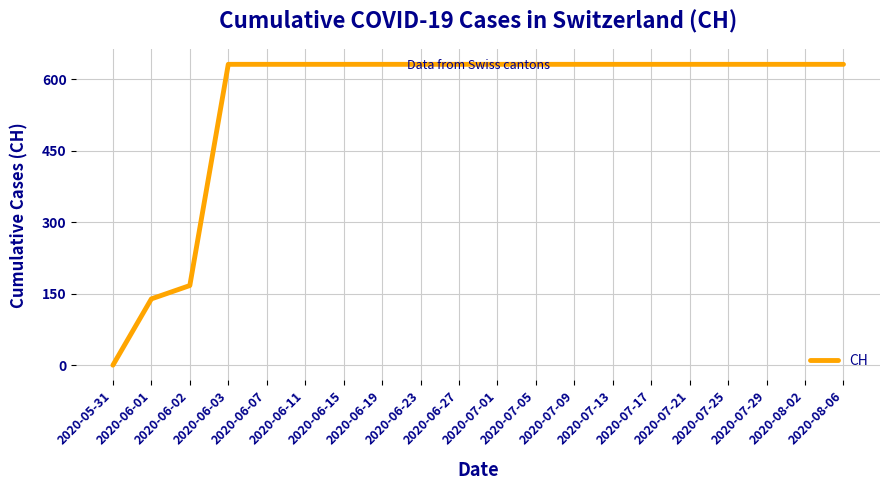

Reading left to right, extract all data points from this chart.

0	139	167	631	631	631	631	631	631	631	631	631	631	631	631	631	631	631	631	631